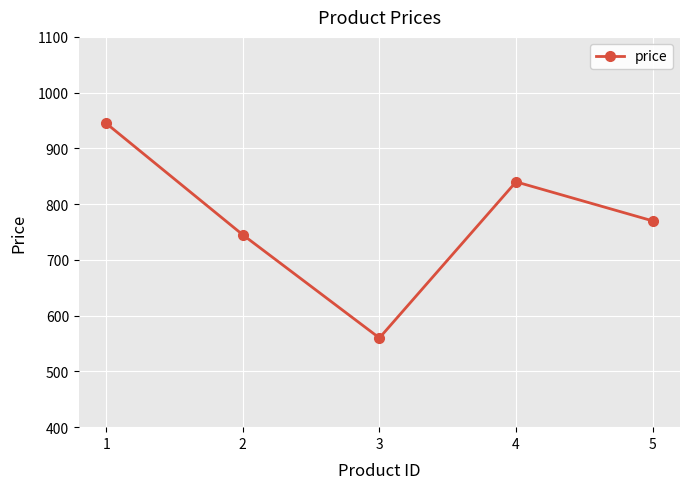

Rank the categories by value from highest to lowest.

1, 4, 5, 2, 3